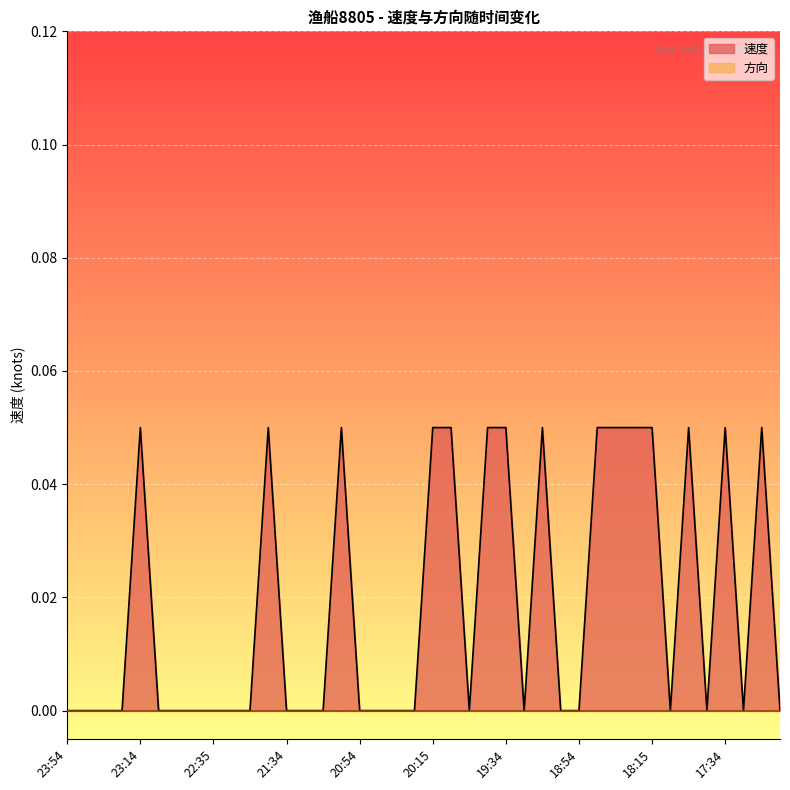

Rank the categories by value from highest to lowest.

23:14, 21:55, 21:04, 20:15, 20:04, 19:44, 19:34, 19:14, 18:44, 18:34, 18:24, 18:15, 17:54, 17:34, 17:14, 23:54, 23:44, 23:34, 23:24, 23:04, 22:54, 22:44, 22:35, 22:15, 22:04, 21:34, 21:24, 21:14, 20:54, 20:44, 20:34, 20:24, 19:54, 19:24, 19:04, 18:54, 18:04, 17:44, 17:24, 17:04